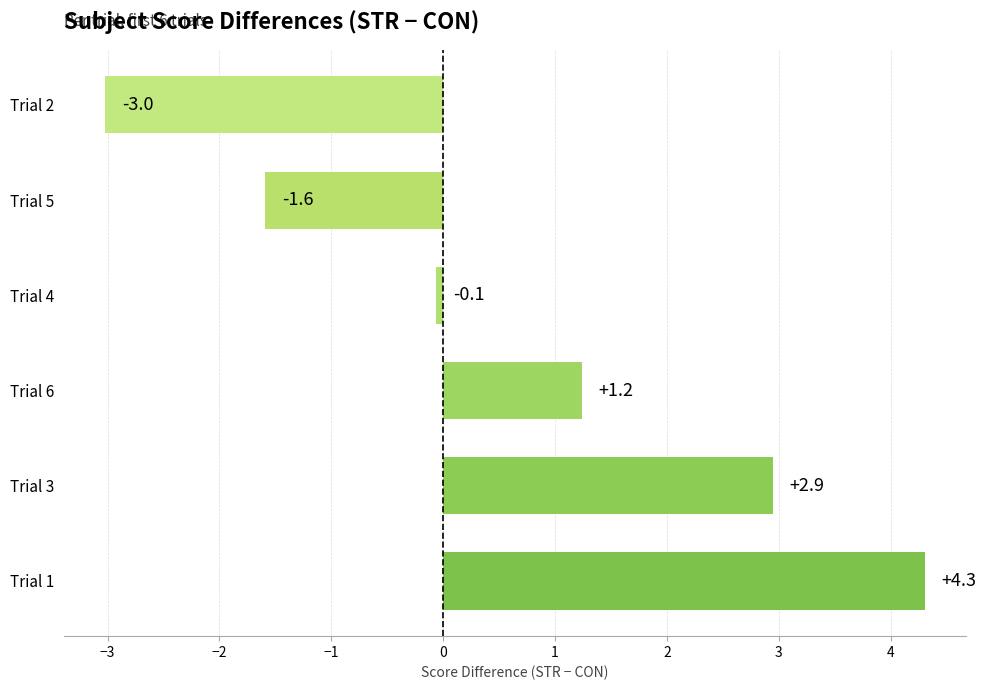

What is the sum of the values at Trial 4 and Trial 2?

-3.1